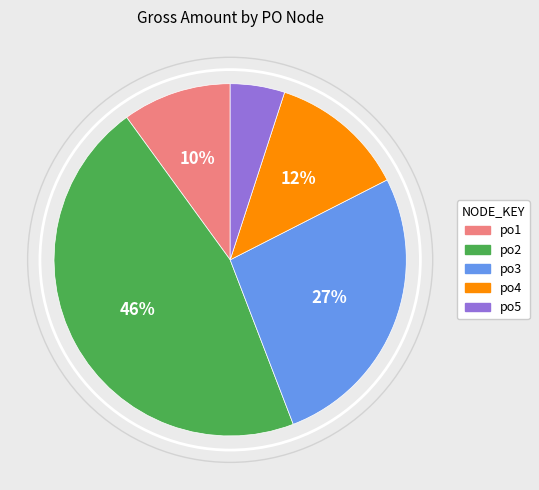

Rank the categories by value from lowest to highest.

po5, po1, po4, po3, po2